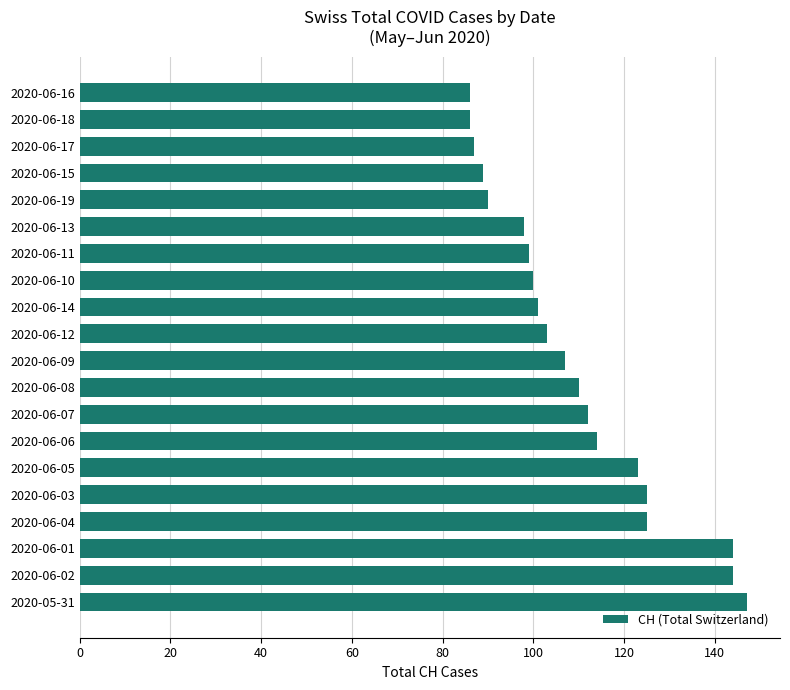

The value at 2020-06-11 is 99. True or false?

True